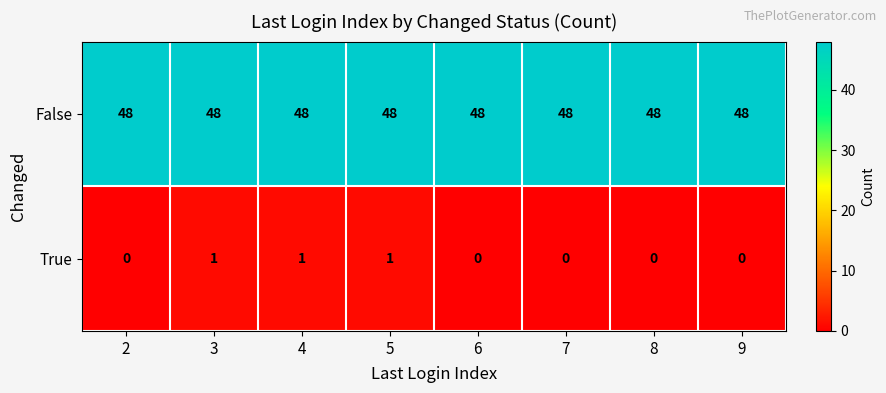

Which series has the largest total across all categories?

False